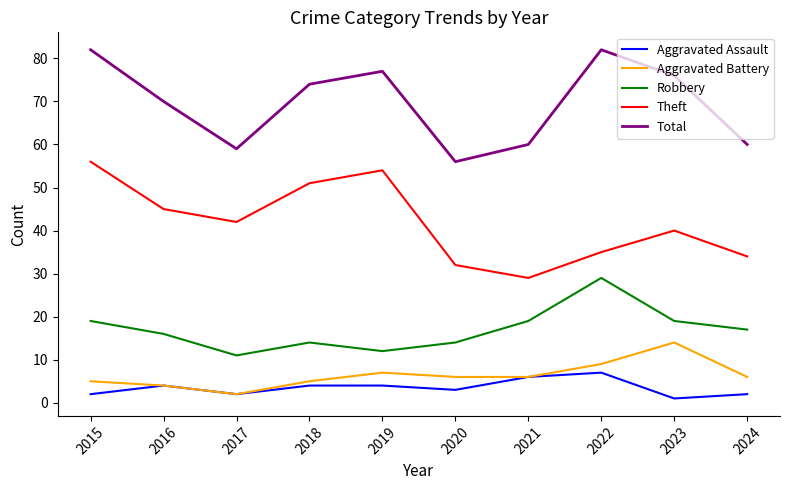

Reading right to left, transcribe all the data shown in this chart.

Aggravated Assault: 2	1	7	6	3	4	4	2	4	2
Aggravated Battery: 6	14	9	6	6	7	5	2	4	5
Robbery: 17	19	29	19	14	12	14	11	16	19
Theft: 34	40	35	29	32	54	51	42	45	56
Total: 60	76	82	60	56	77	74	59	70	82